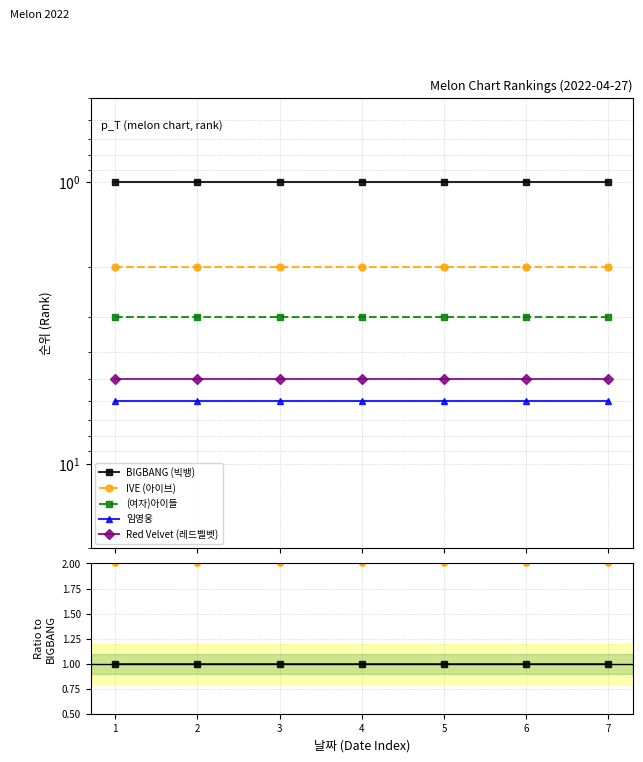

Rank the series by their average value, from highest to lowest.

임영웅, Red Velvet (레드벨벳), (여자)아이들, IVE (아이브), BIGBANG (빅뱅)